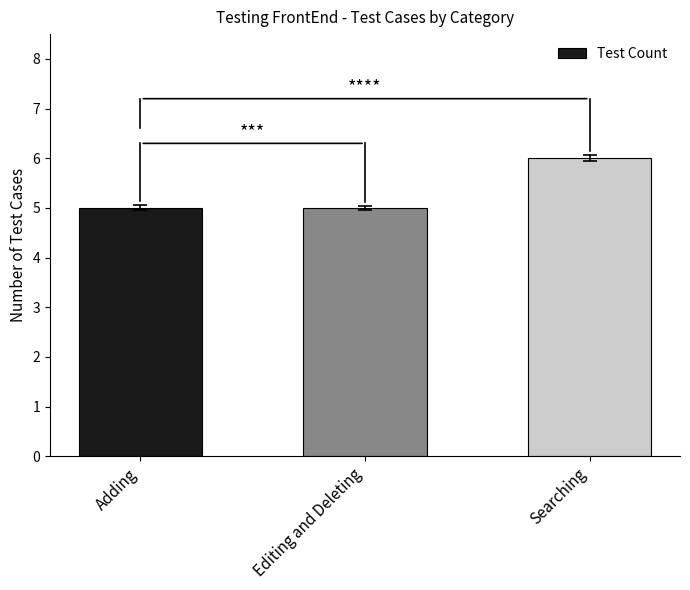

Reading left to right, transcribe all the data shown in this chart.

Adding=5	Editing and Deleting=5	Searching=6